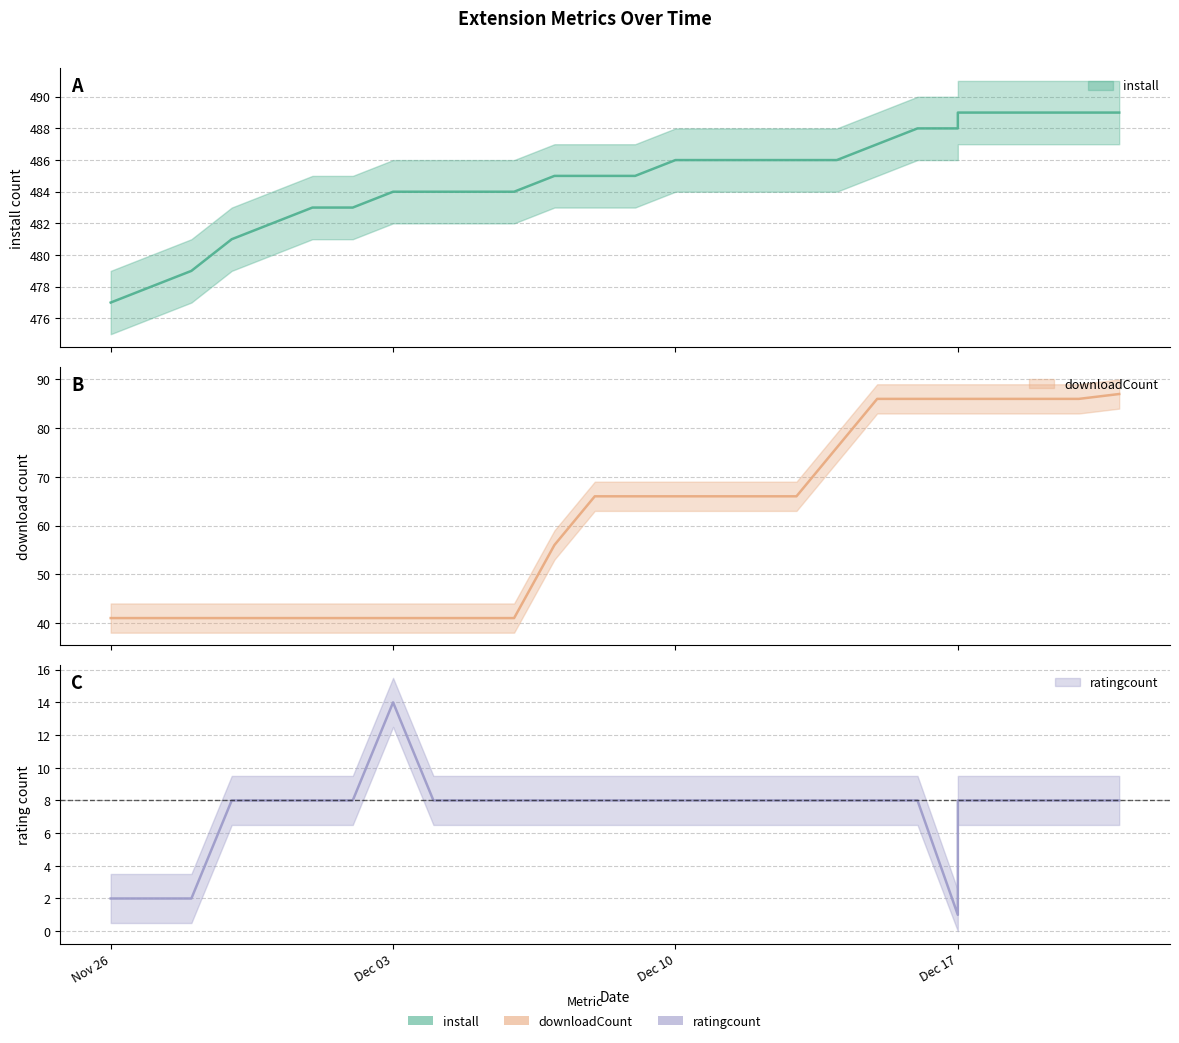

Is it true that downloadCount equals 86 at Dec 17?

True